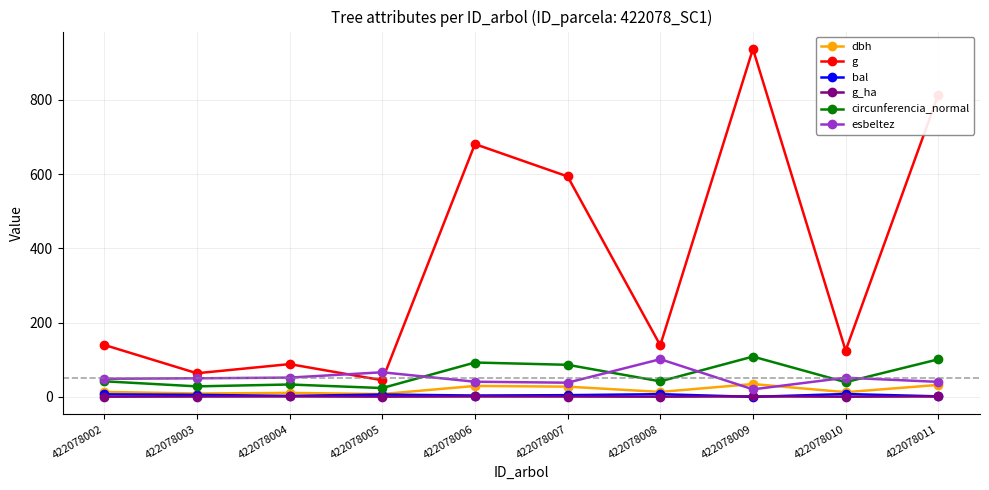

True or false: circunferencia_normal has more than 0 interior local peaks.

True